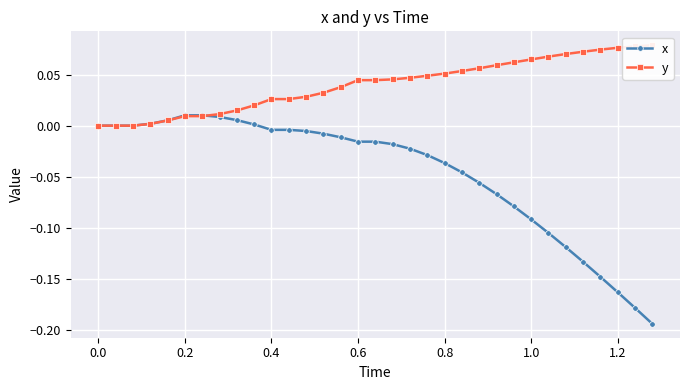

The value of x at 0.8 is -0.0. True or false?

True